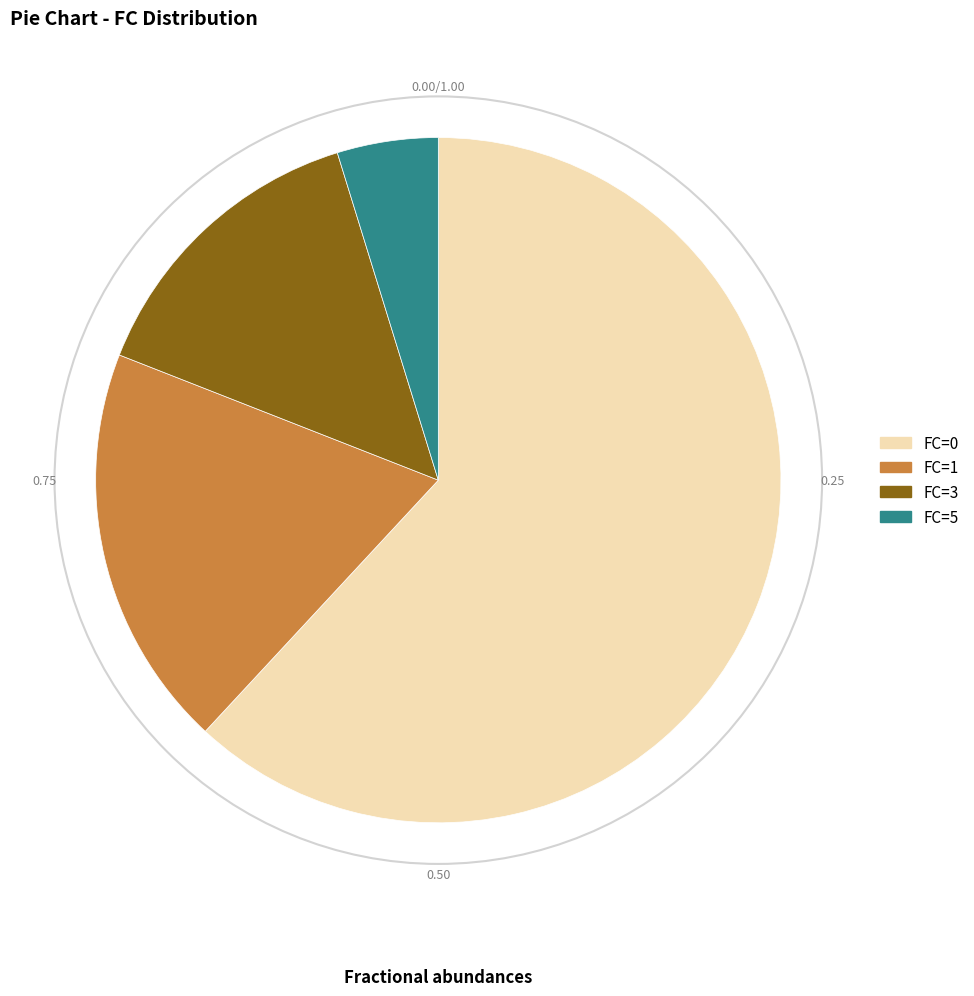

Rank the categories by value from highest to lowest.

FC=0, FC=1, FC=3, FC=5